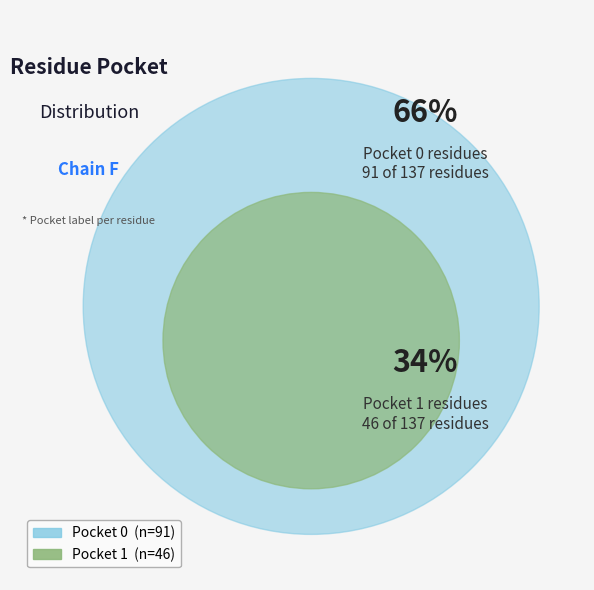

How many slices are in this pie chart?

2